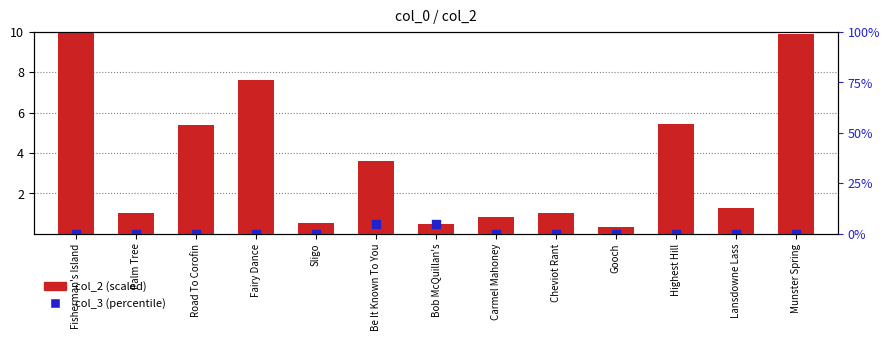

Is the value of col_3 at Palm Tree greater than the value of col_2 at Gooch?

No